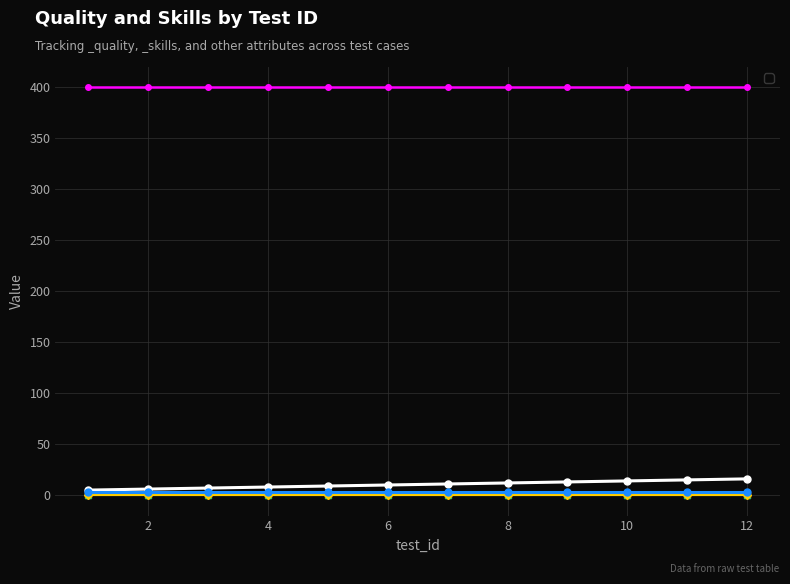

What is the difference between the maximum and minimum values?

11